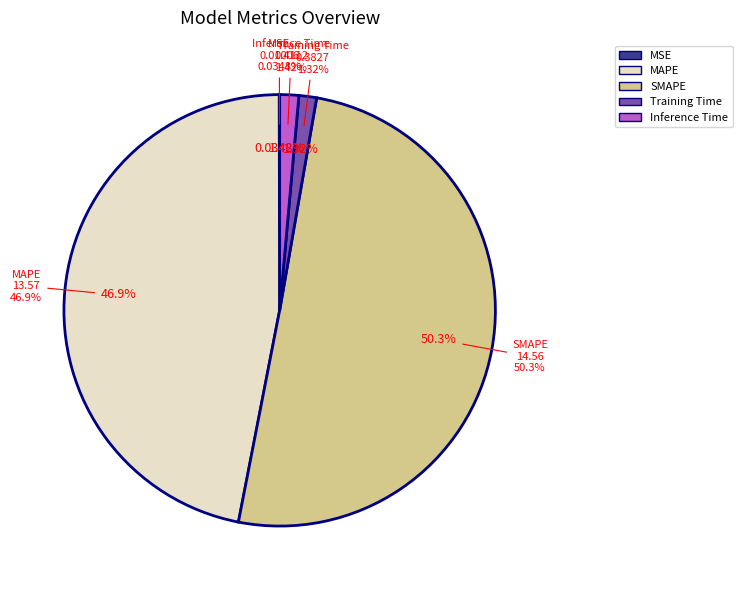

What is the total percentage of Training Time and MSE?

1.4%